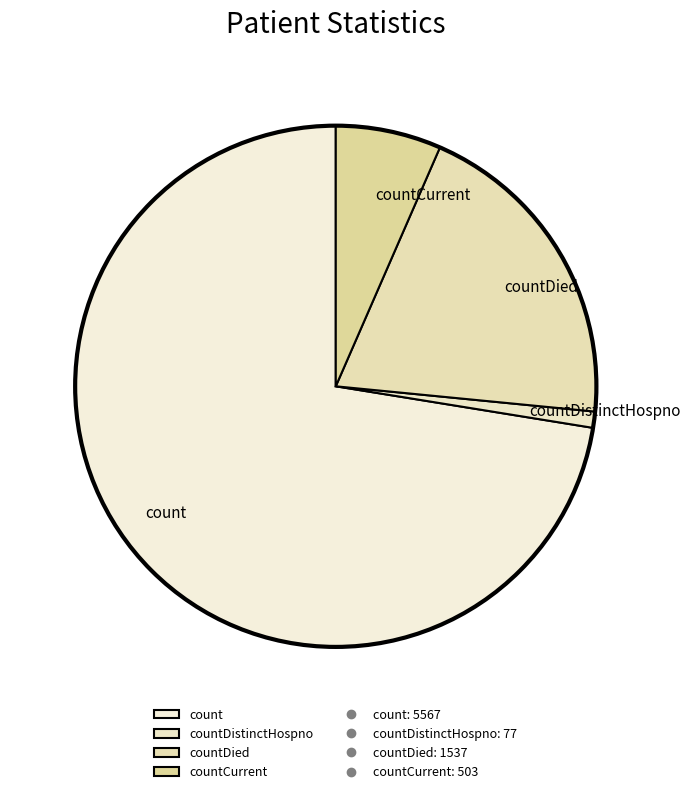

Between countDied and countCurrent, which is larger?

countDied